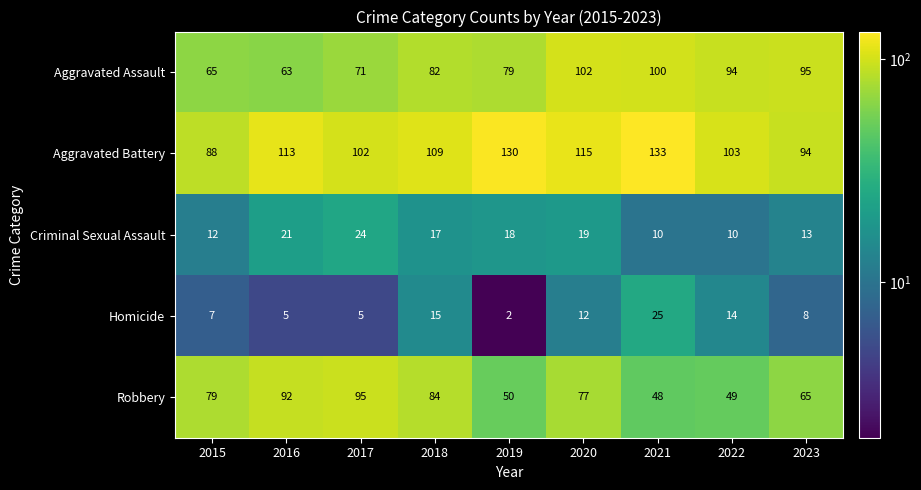

What is the difference between the highest and lowest values at 2017?

97